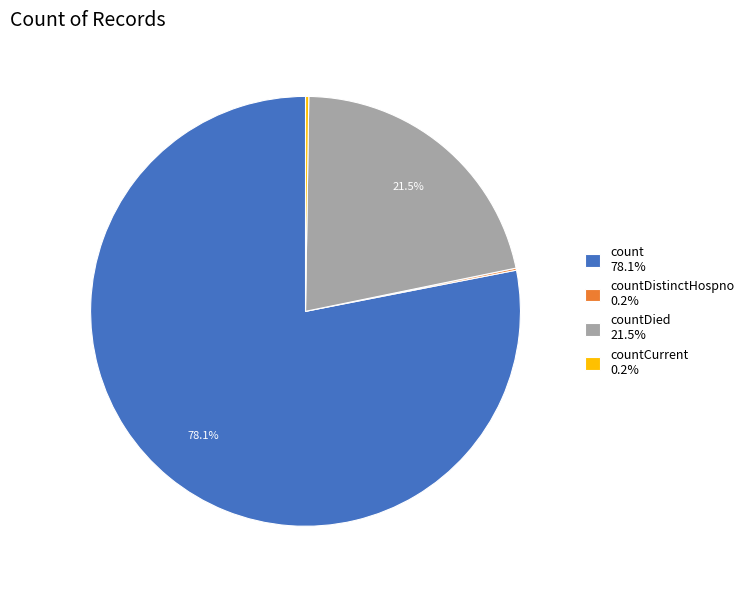

Combined, what portion of the pie is count 78.1% and countDied 21.5%?

99.6%